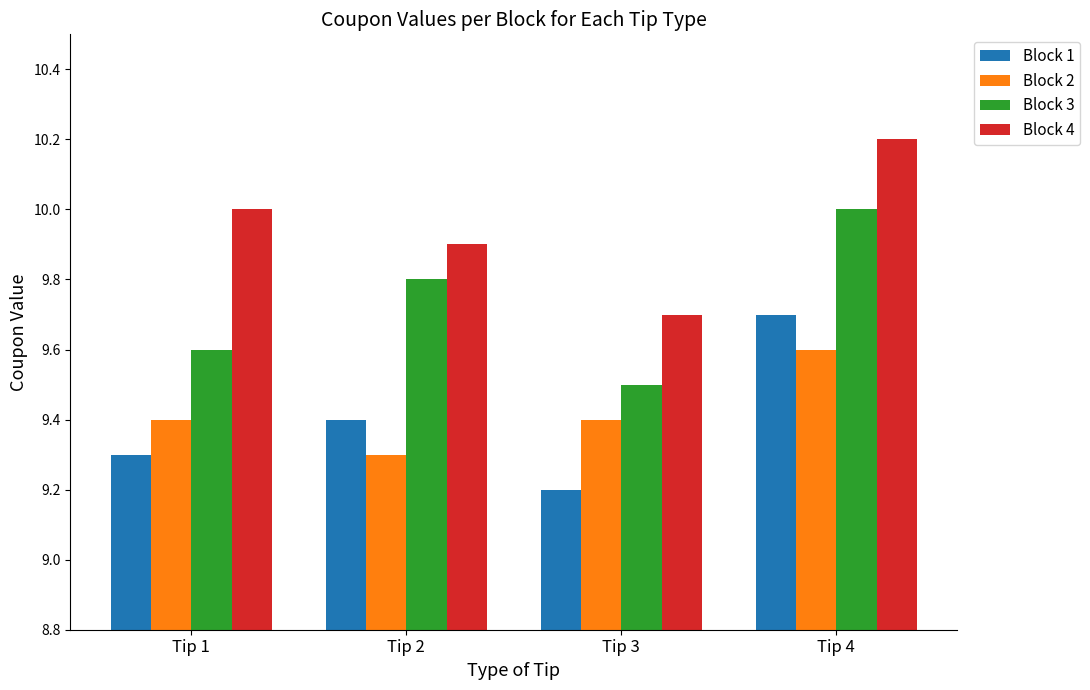

What is the value of the Block 2 bar at the 2nd from the left?

9.3